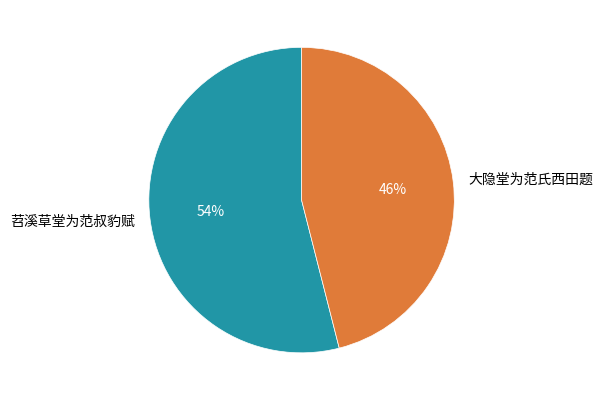

Which has a higher value, 大隐堂为范氏西田题 or 苕溪草堂为范叔豹赋?

苕溪草堂为范叔豹赋